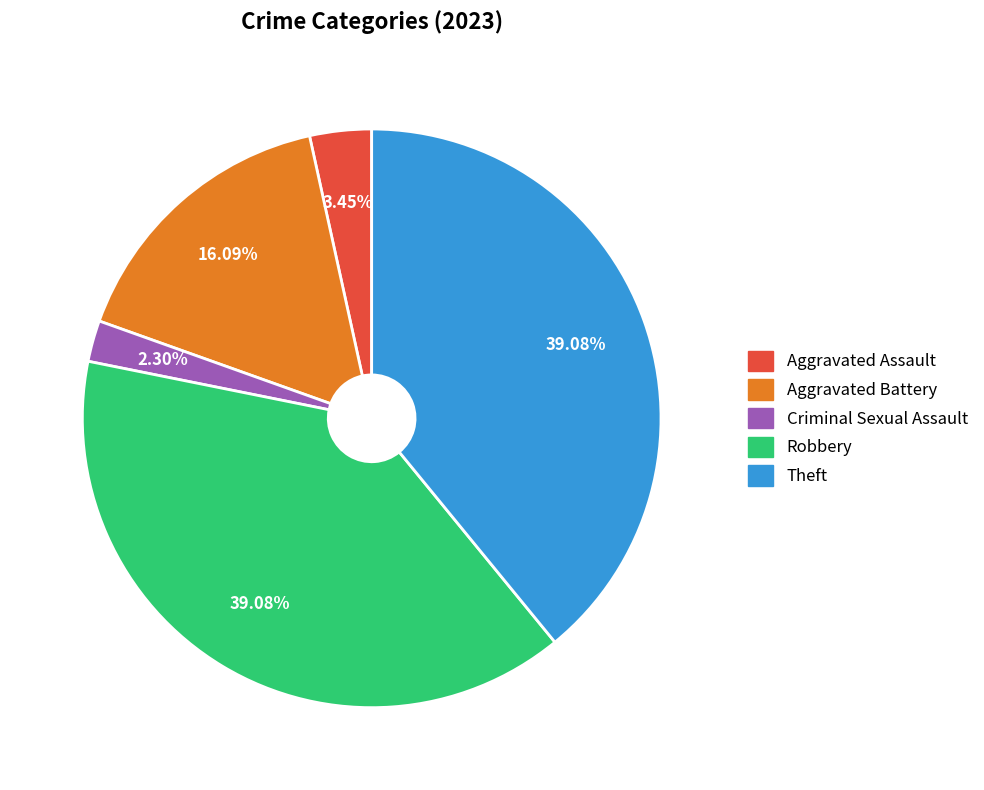

Approximately how many times larger is the value at Theft compared to Robbery?

1.0